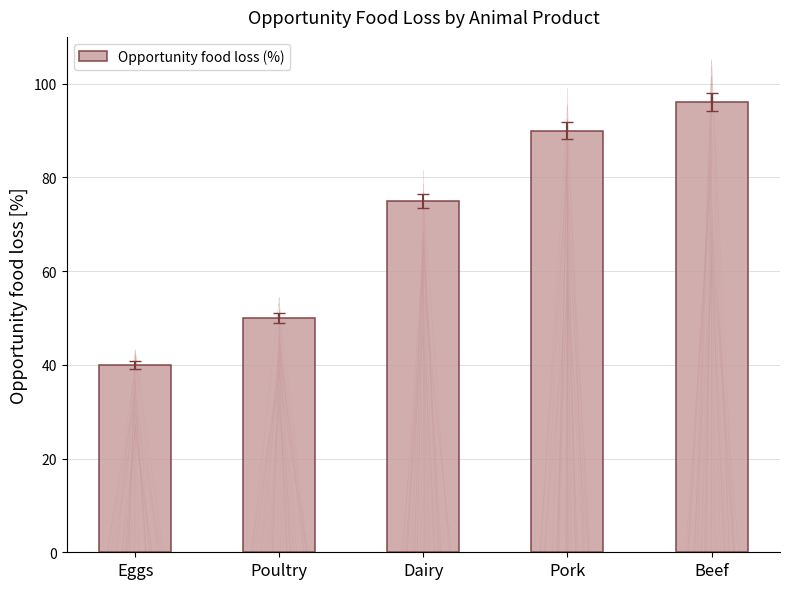

Which has a higher value, Pork or Dairy?

Pork